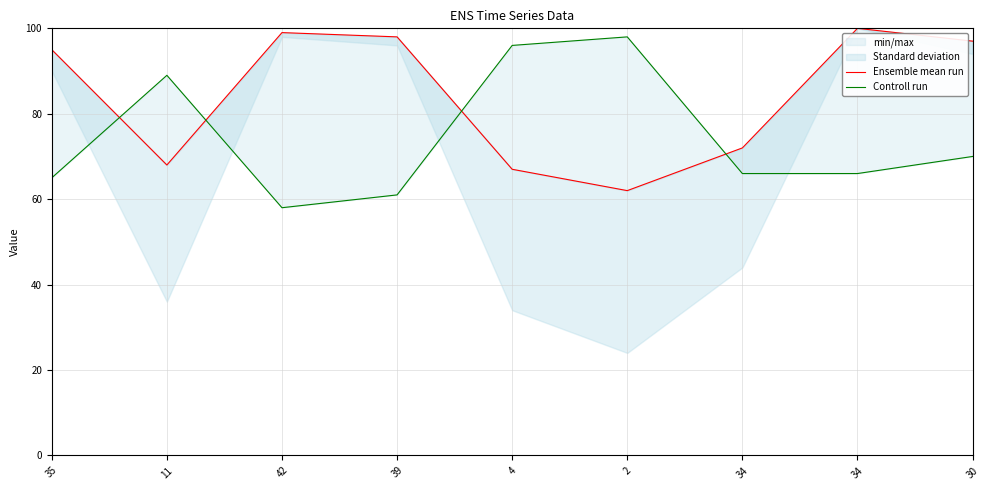

True or false: Controll run and Ensemble mean run intersect in this chart.

True